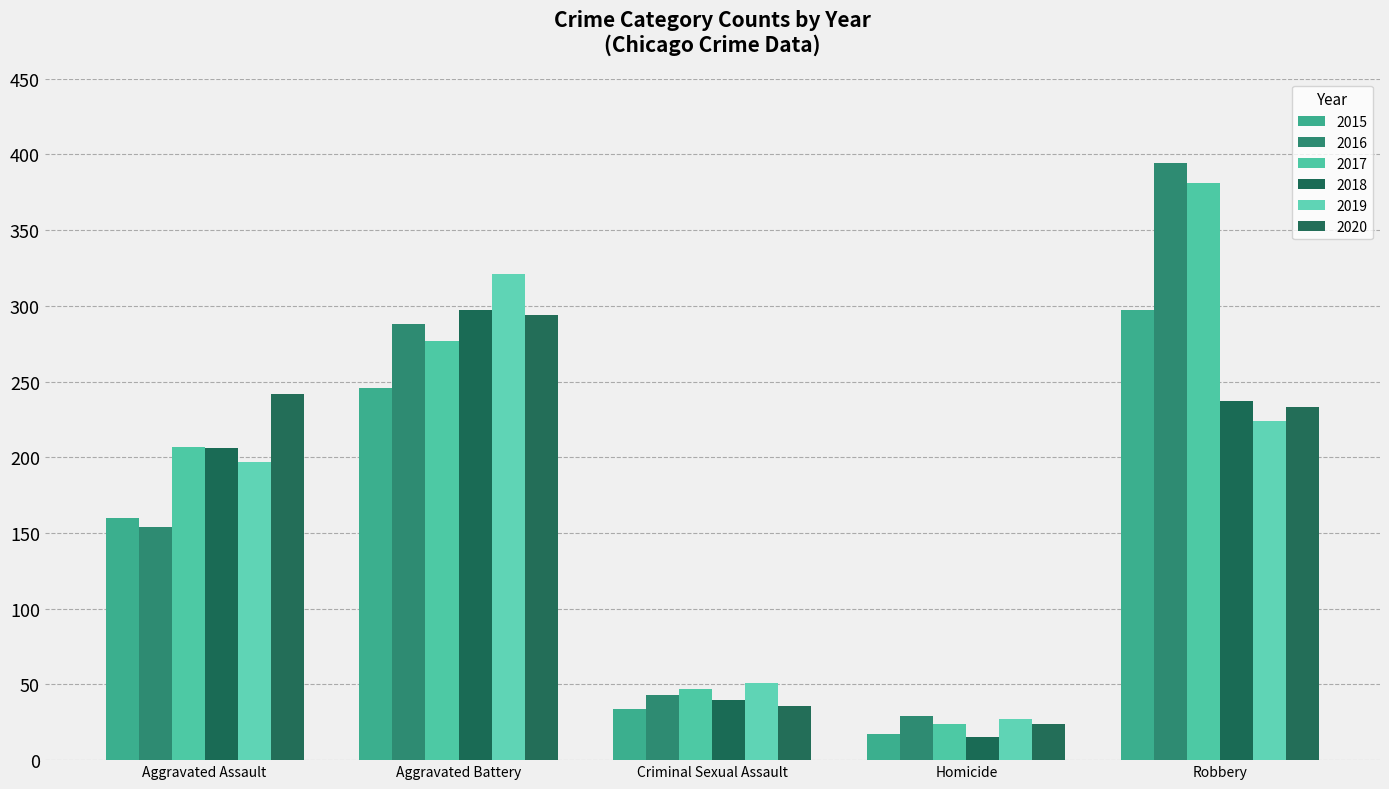

What is the sum of the 2015 values at Criminal Sexual Assault and Homicide?

51